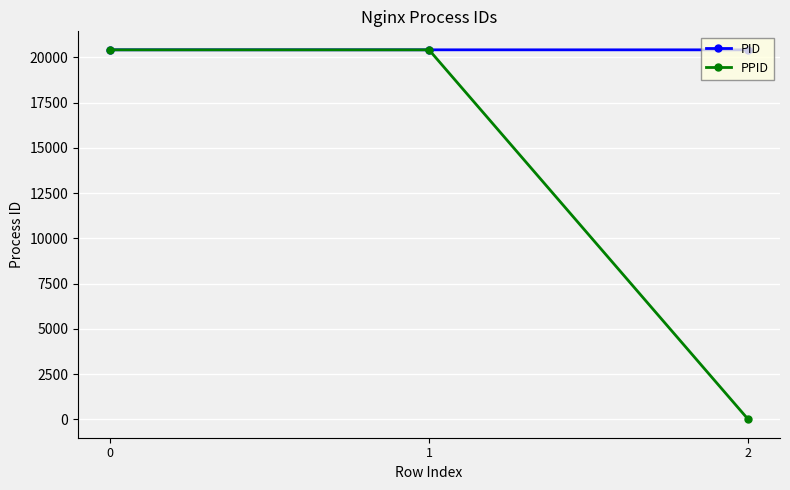

What is the difference between the maximum and minimum values in the PPID series?

20422